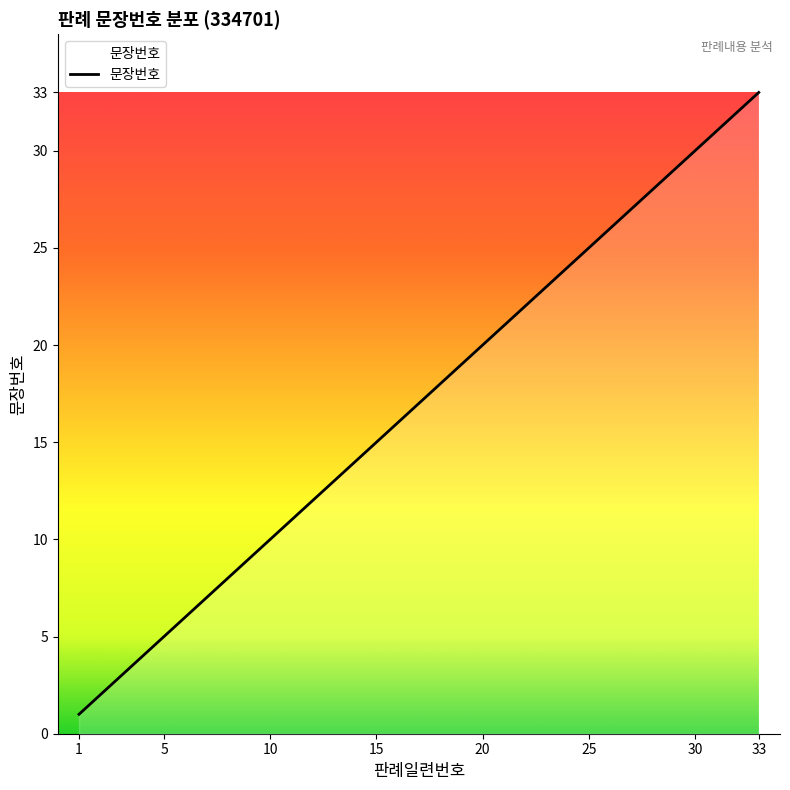

What is the maximum value shown in the chart?

33